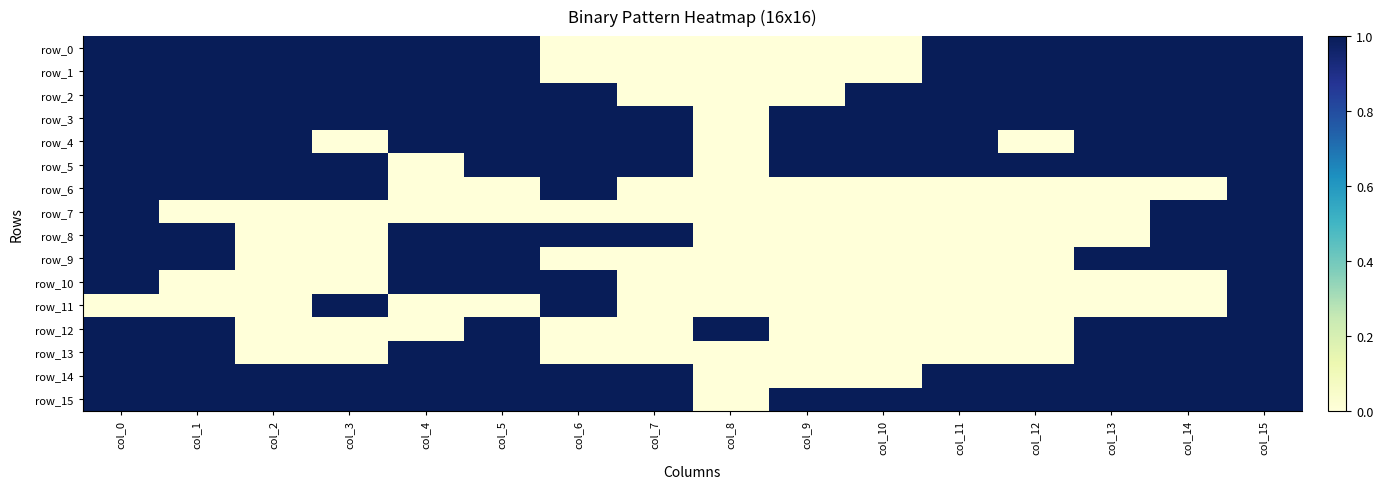

At col_3, list the series in order from smallest to largest.

row_4, row_7, row_8, row_9, row_10, row_12, row_13, row_0, row_1, row_2, row_3, row_5, row_6, row_11, row_14, row_15